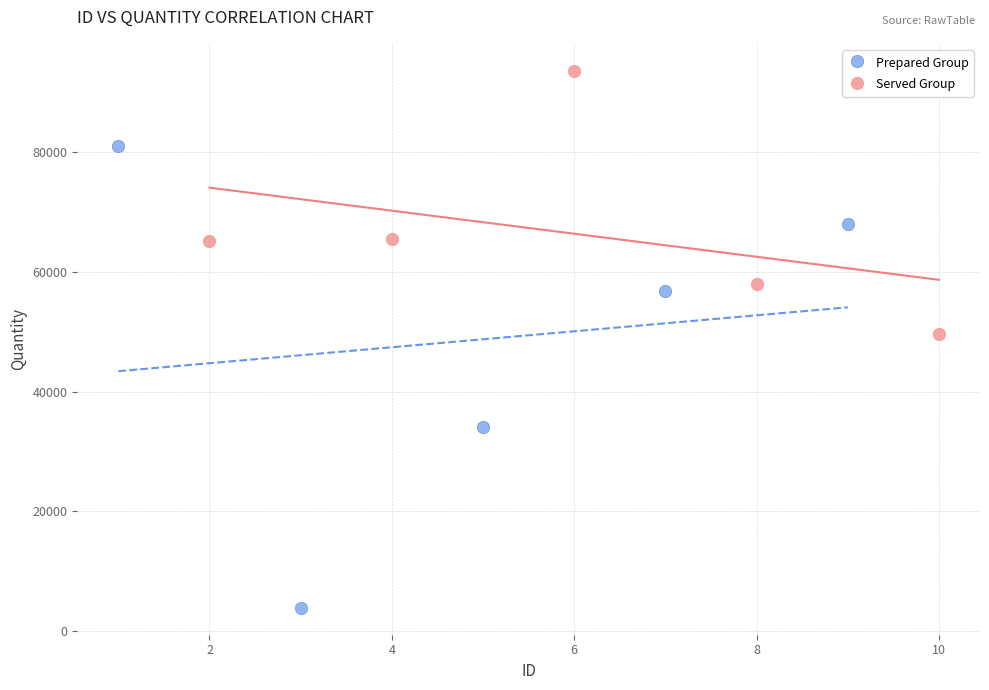

Which series contains the lowest Y value?

Prepared Group